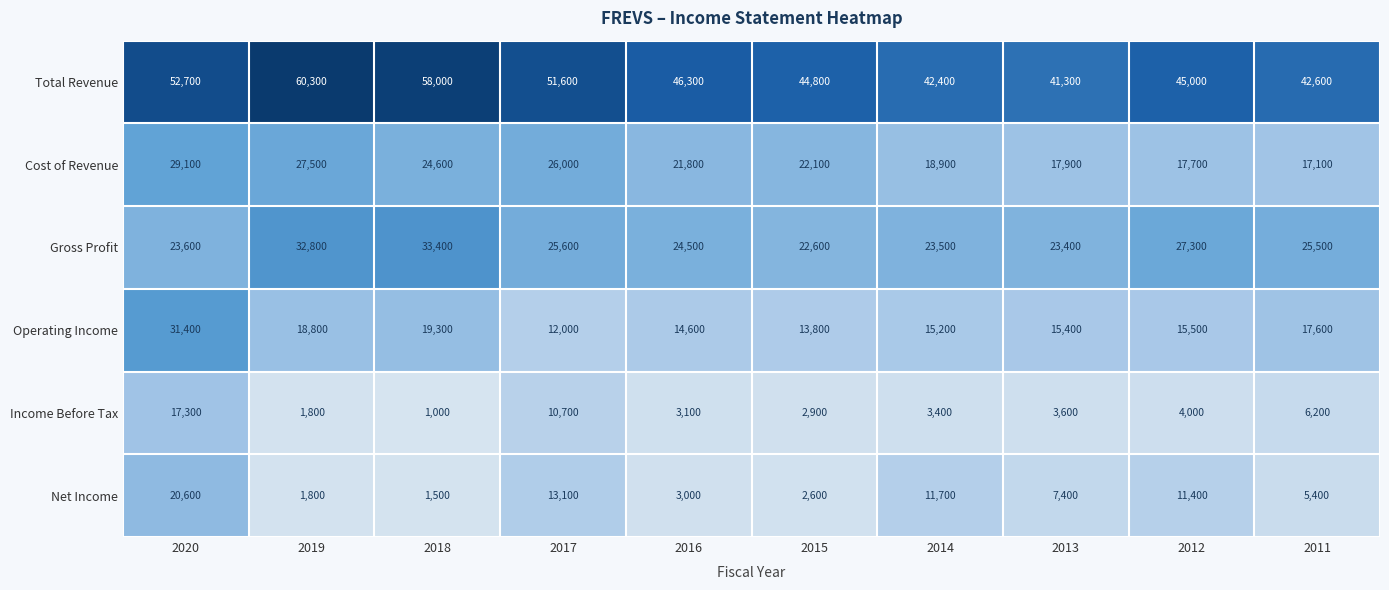

The Income Before Tax series shows 822 at 2013. True or false?

False